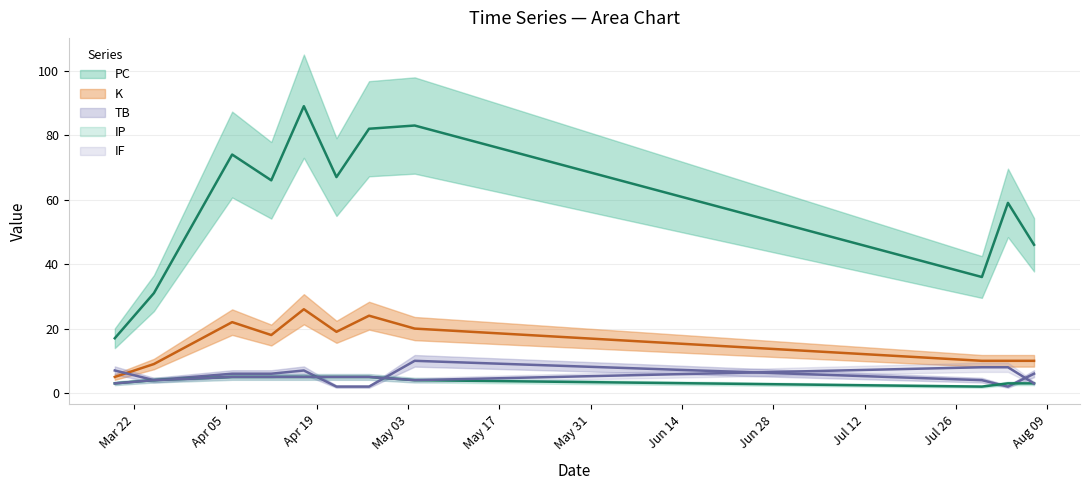

What is the label of the 5th point from the right?

2021-04-17